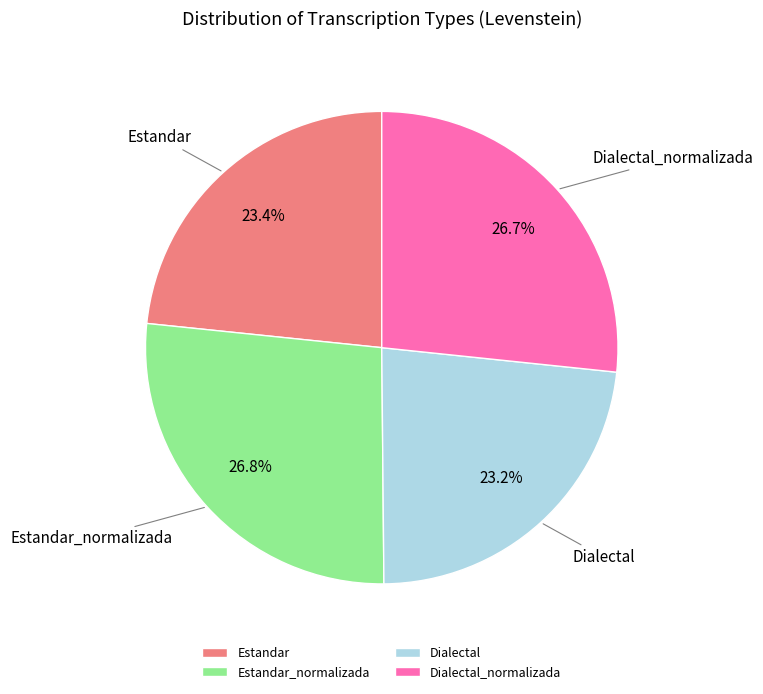

Count the number of slices in the pie.

4